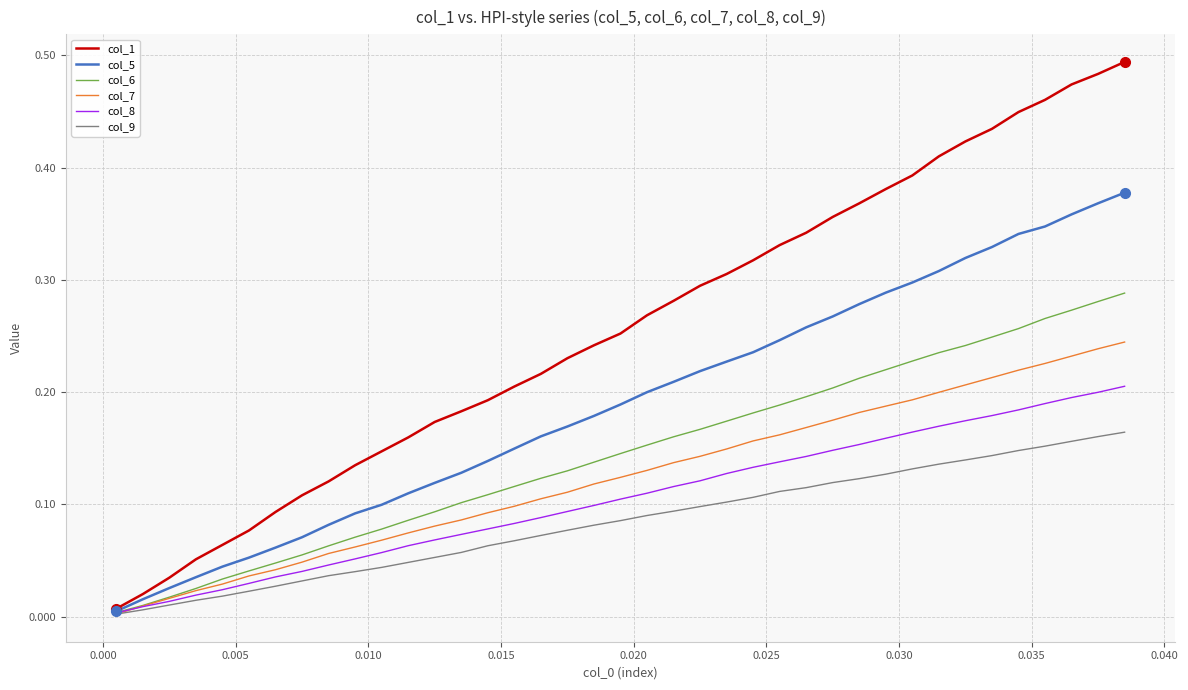

Which series has the widest spread of values?

col_1